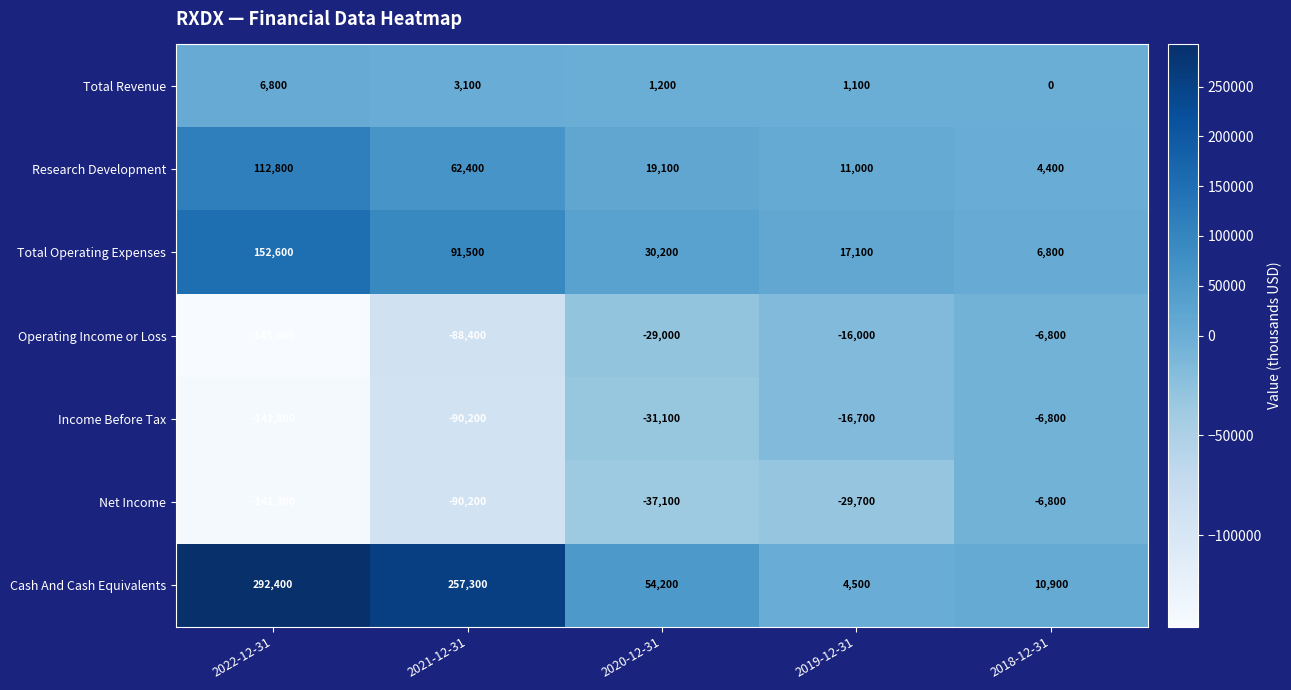

What is the difference between the highest and lowest values at 2021-12-31?

347500